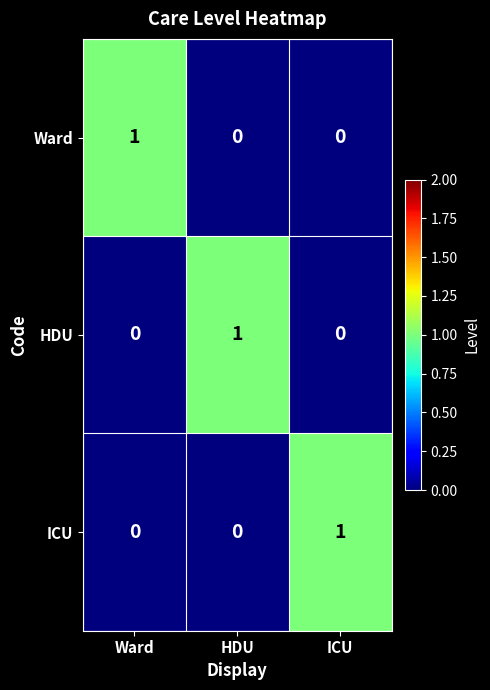

What is the maximum value shown in the chart?

1